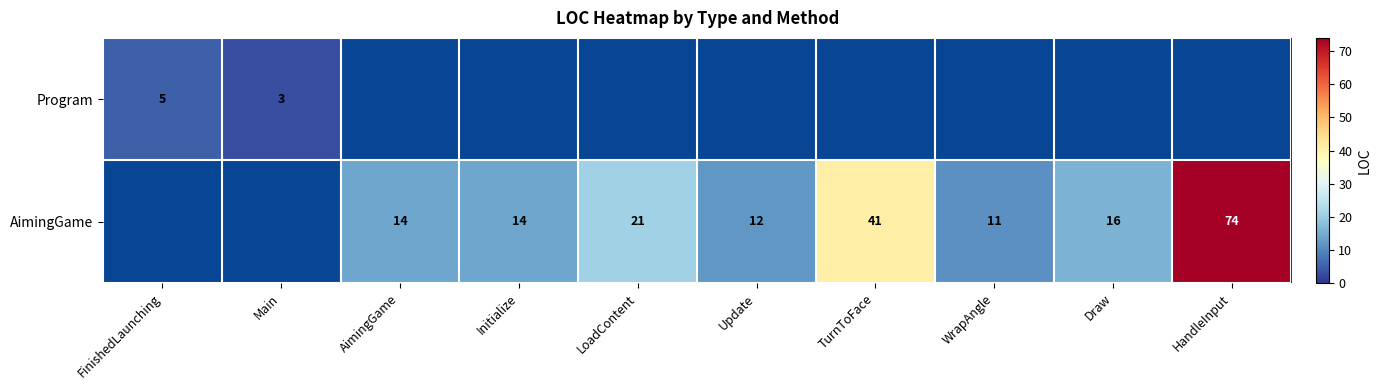

The AimingGame series shows 14.8 at HandleInput. True or false?

False